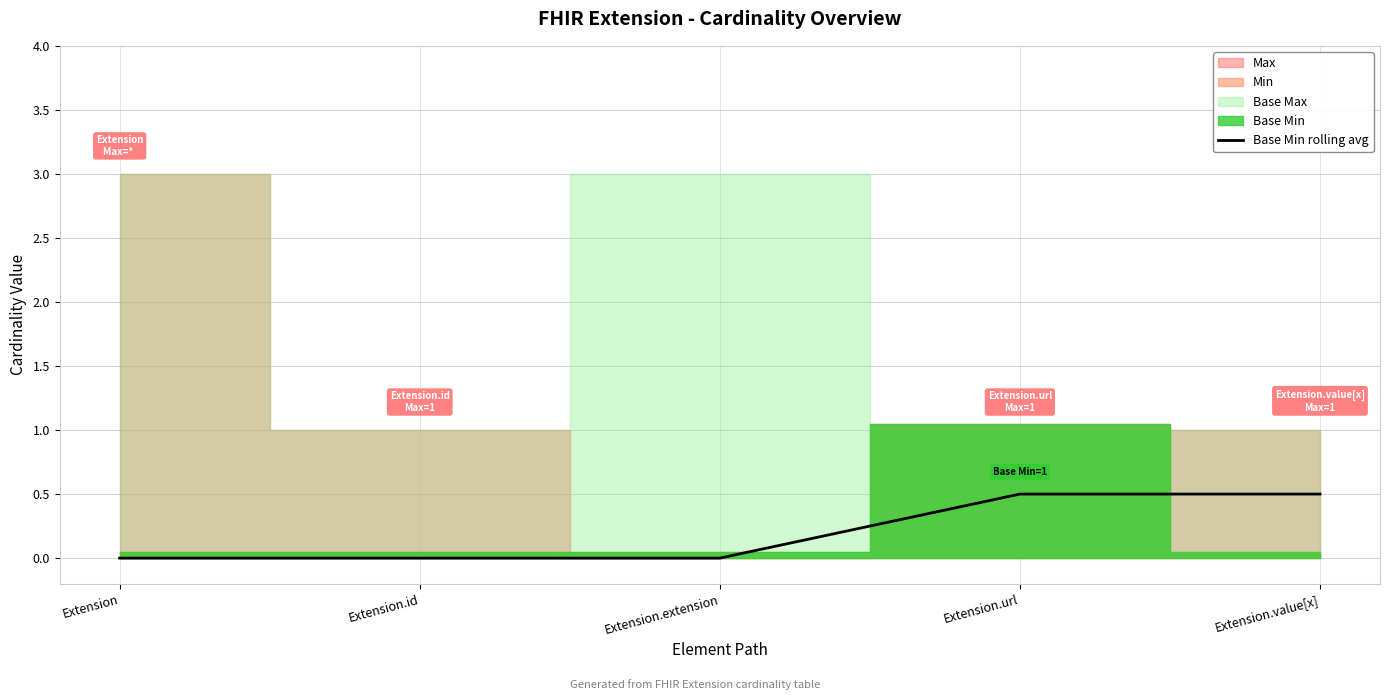

True or false: the data shows 0.0 at Extension.id.

True